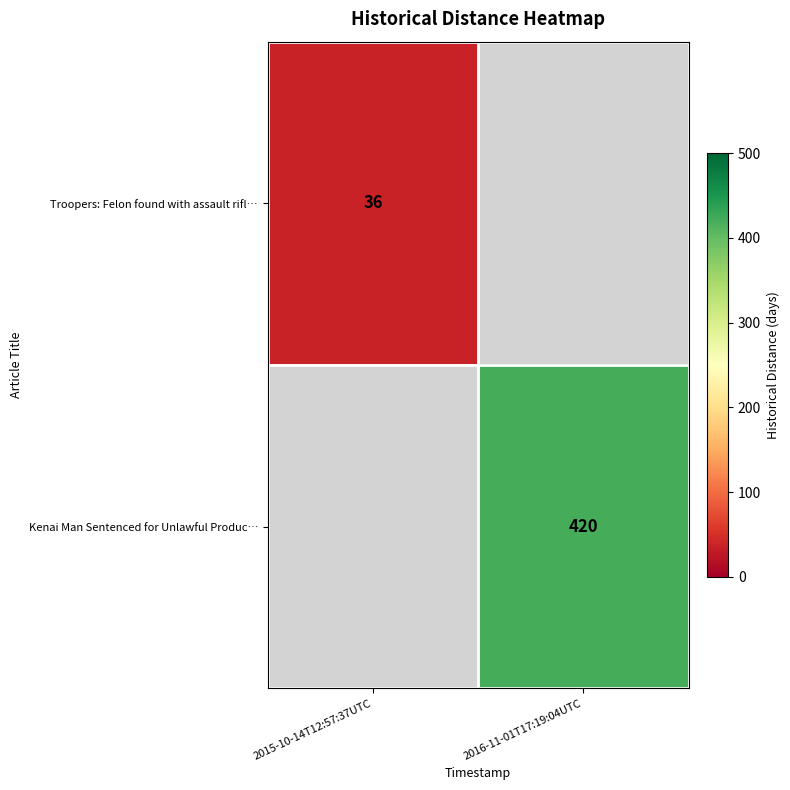

True or false: Kenai Man Sentenced for Unlawful Produc… has a value of 420 at 2016-11-01T17:19:04UTC.

True